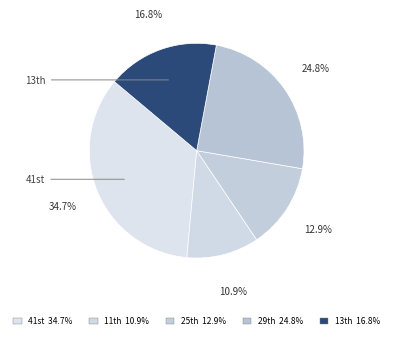

Count the number of slices in the pie.

5